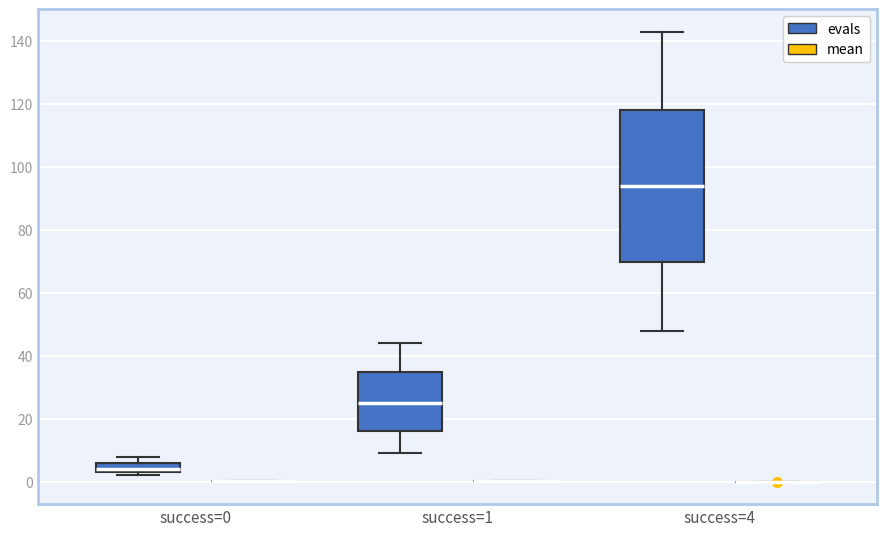

Reading left to right, read every box against the y-axis: the position of its median line, the range the box covers, and the ends of its whiskers. The values are not printed on the chart, so give them approximately, as read against the axis.

success=0 (evals): median 4 (just above the box's lower edge), box 4 to 6, whiskers 2 to 8
success=0 (mean): box collapsed to a line at 0, whiskers 0 to 0
success=1 (evals): median 26, box 16 to 36, whiskers 10 to 44
success=1 (mean): box collapsed to a line at 0, whiskers 0 to 0
success=4 (evals): median 94, box 70 to 118, whiskers 48 to 144
success=4 (mean): box collapsed to a line at 0, whiskers 0 to 0